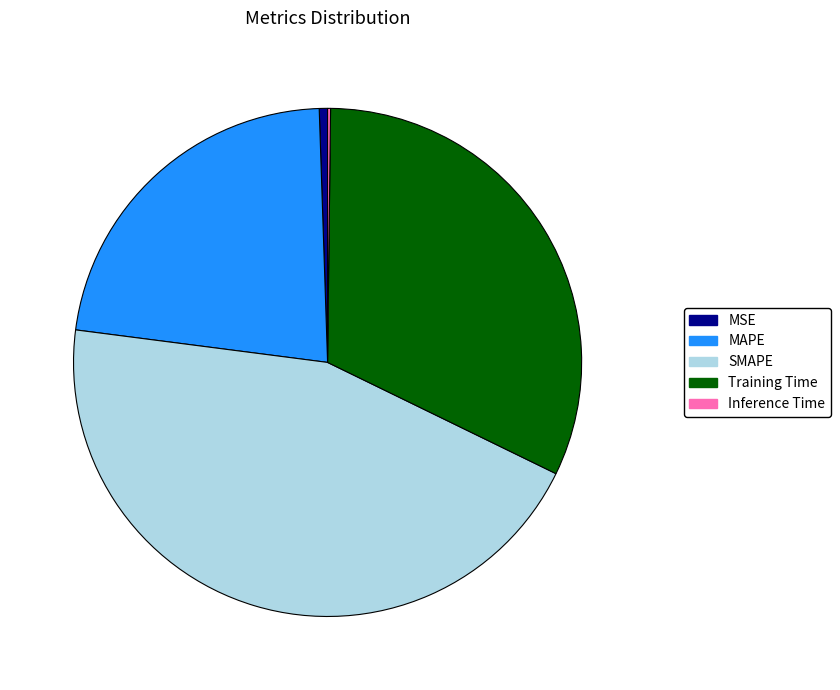

Approximately how many times larger is the value at MAPE compared to SMAPE?

0.5